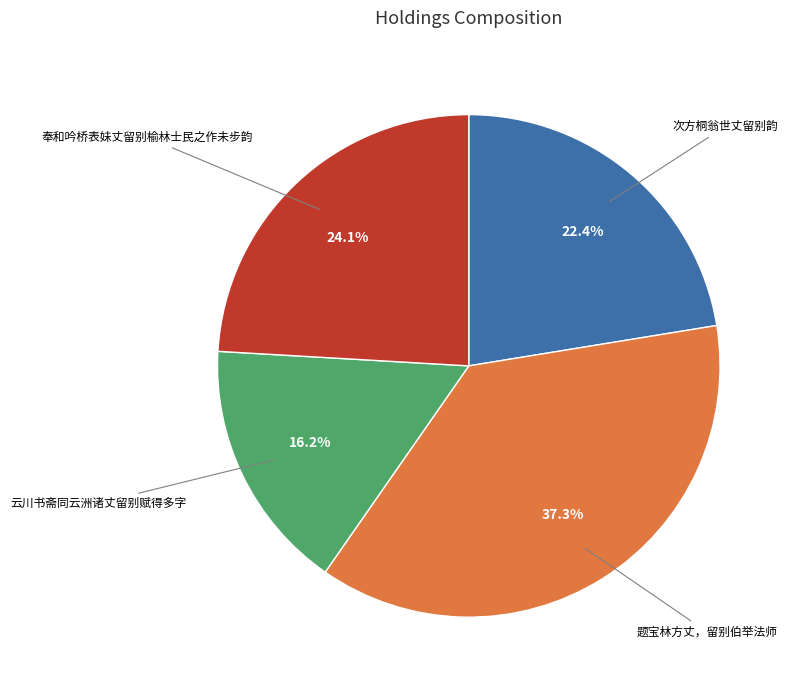

Is there any slice that represents more than half of the pie?

No